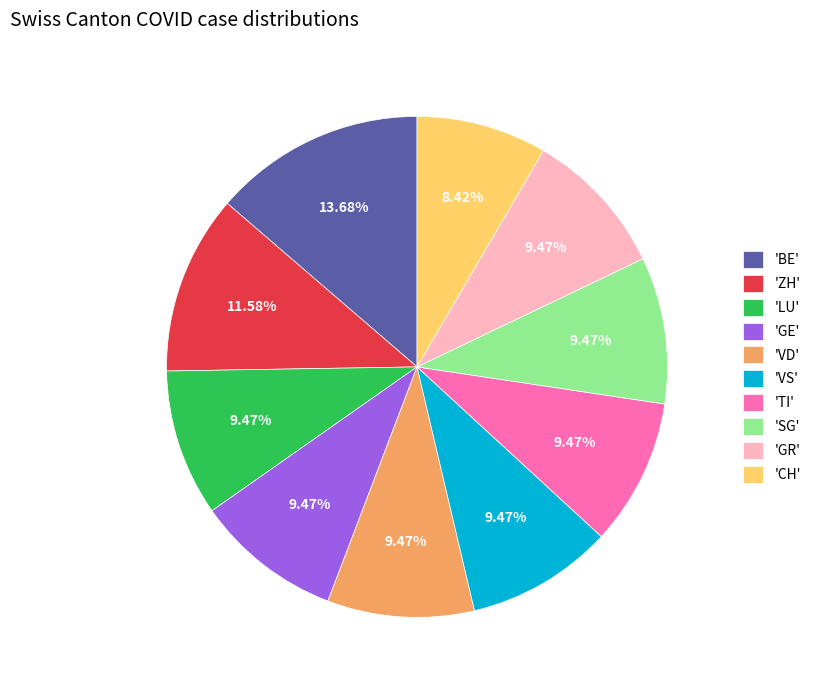

Which category has the smallest portion of the pie?

'CH'